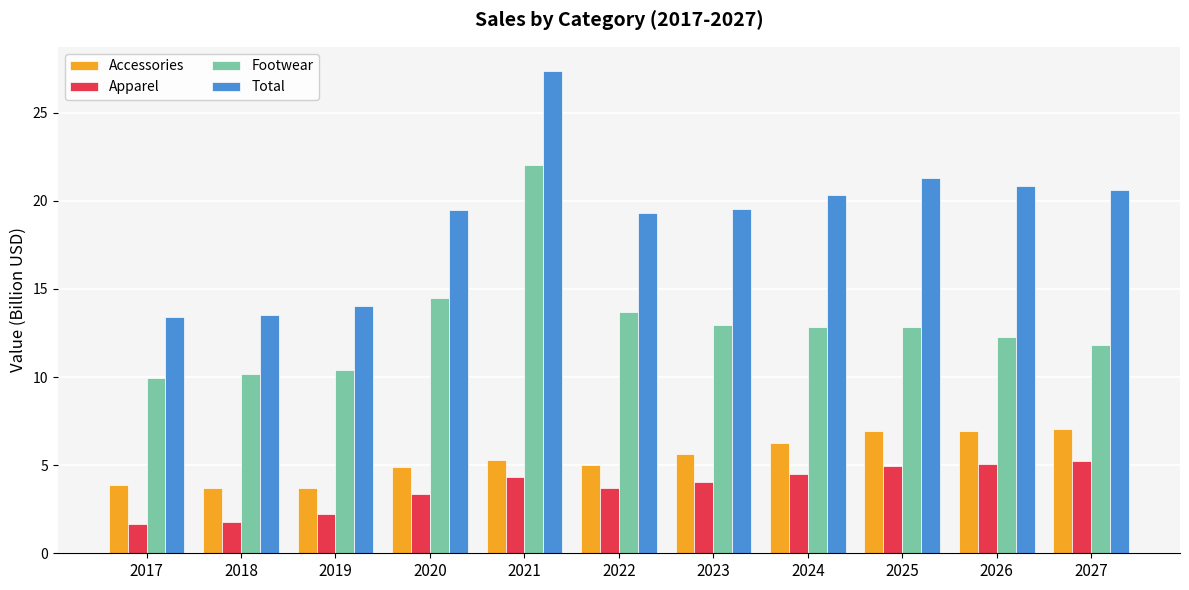

What is the spread (max minus min) of values at 2027?

15.4